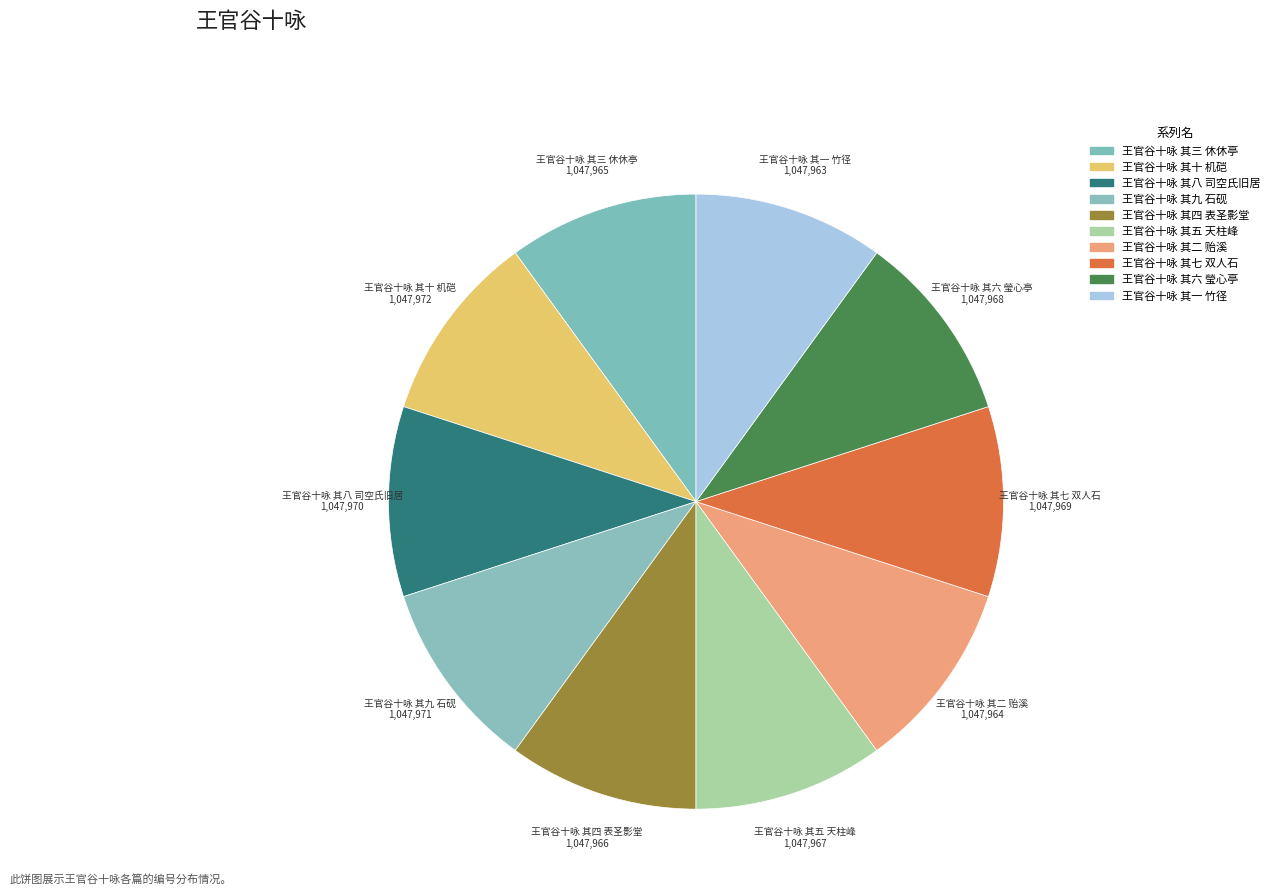

The 王官谷十咏 其三 休休亭 slice represents 1% of the pie. True or false?

False